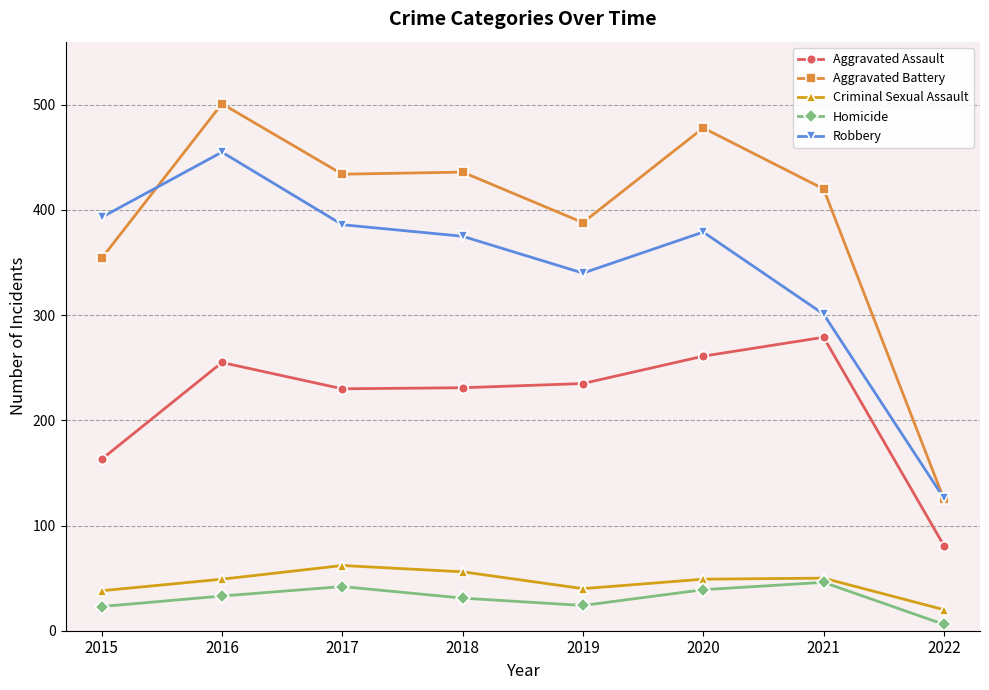

Which series has the largest total across all categories?

Aggravated Battery